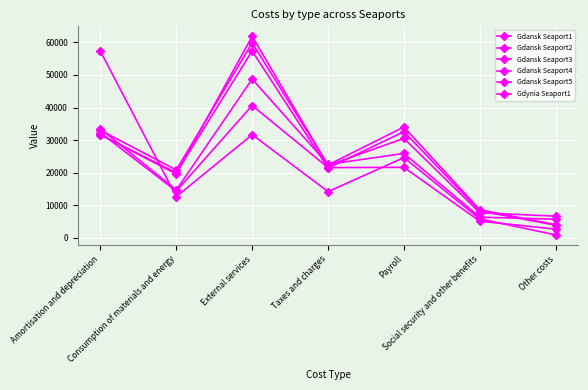

At which category is the sum across all series the highest?

External services